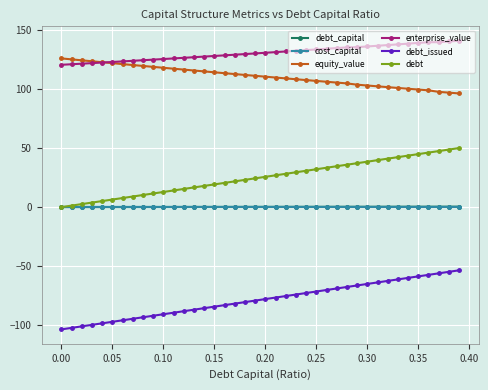

Which series has the largest total across all categories?

enterprise_value